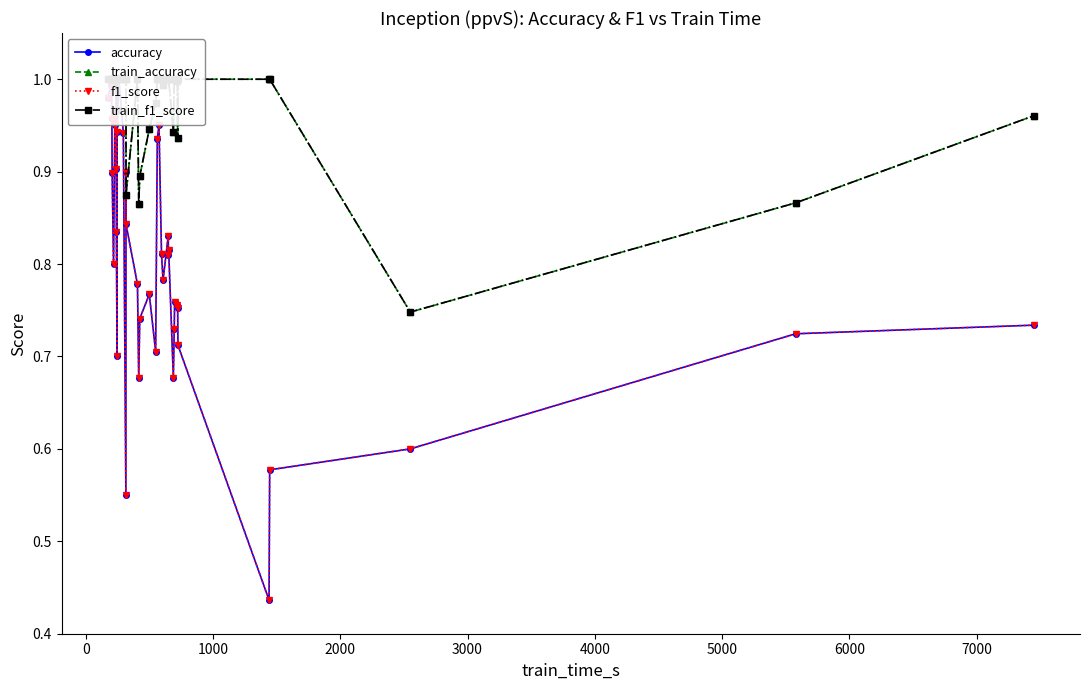

Does the chart have visible grid lines?

No